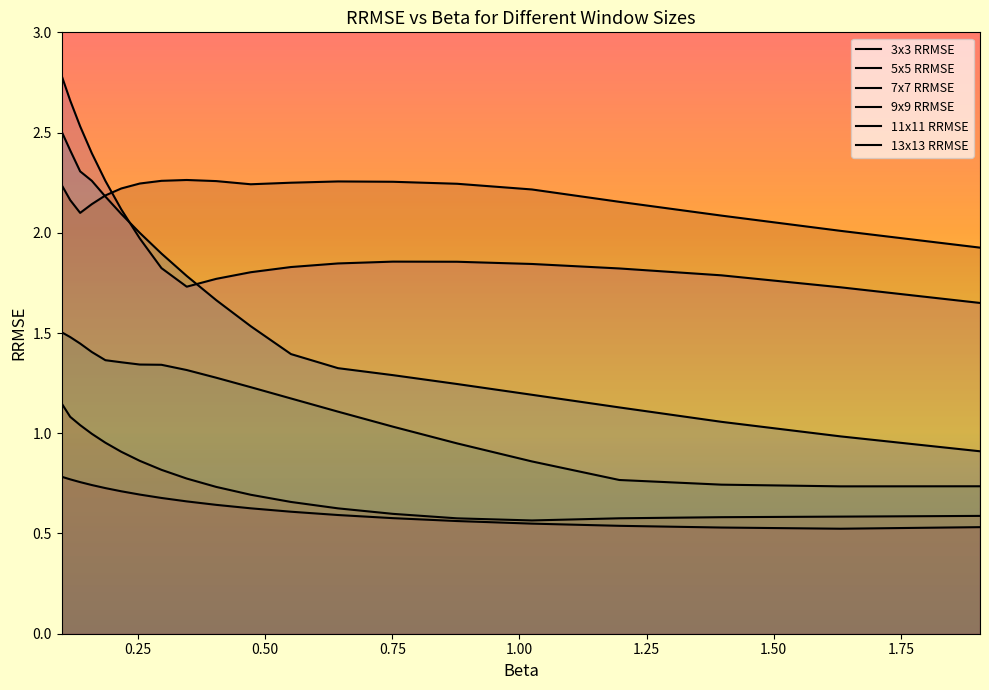

What is the difference between the maximum and minimum values in the 11x11 RRMSE series?

1.1